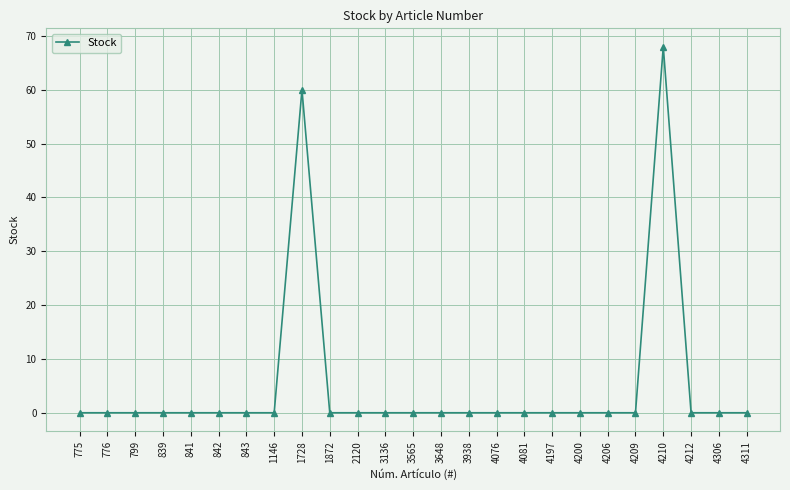

What is the average value?

5